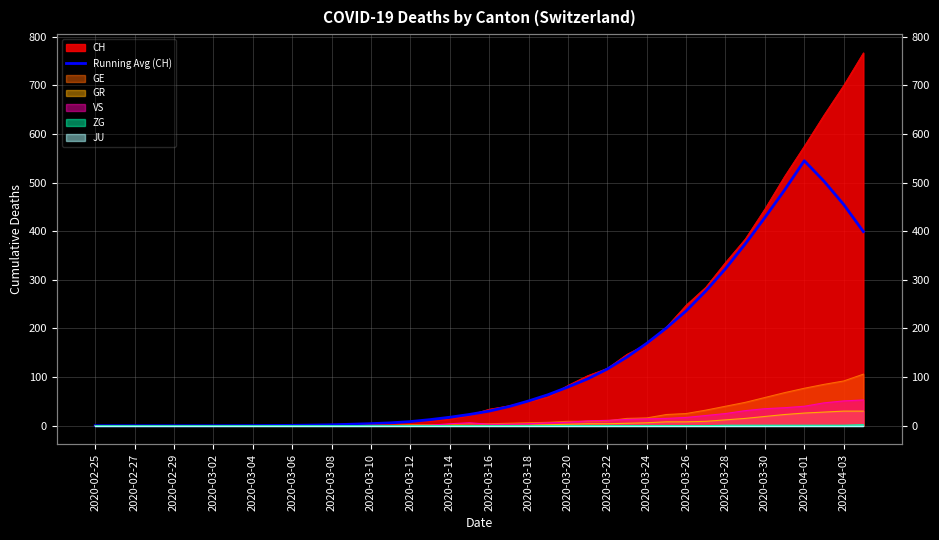

How many lines are shown in the chart?

1